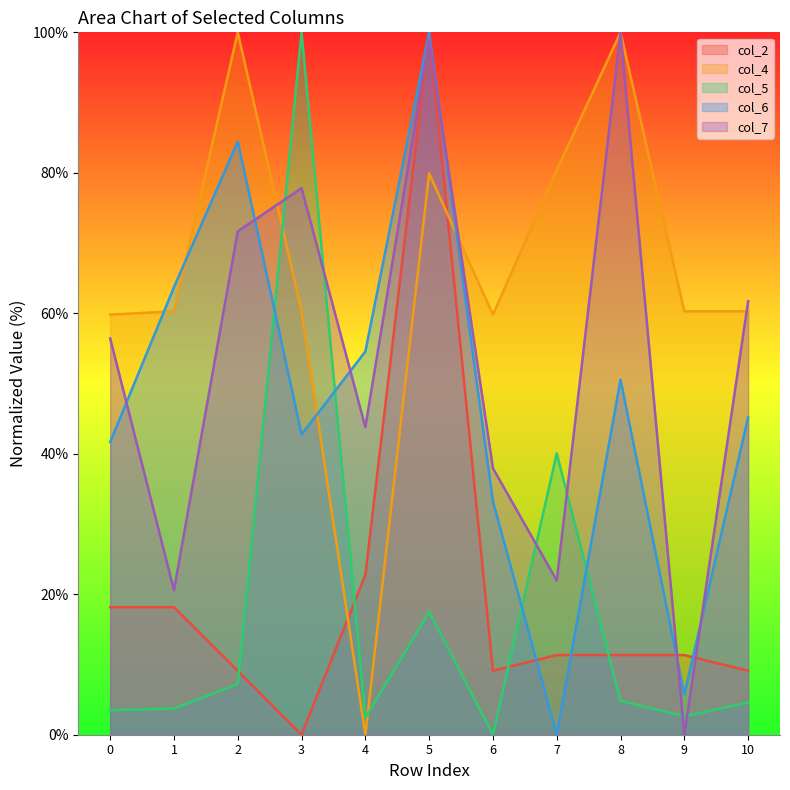

What is the value of the col_4 point at the 6th from the left?

79.9